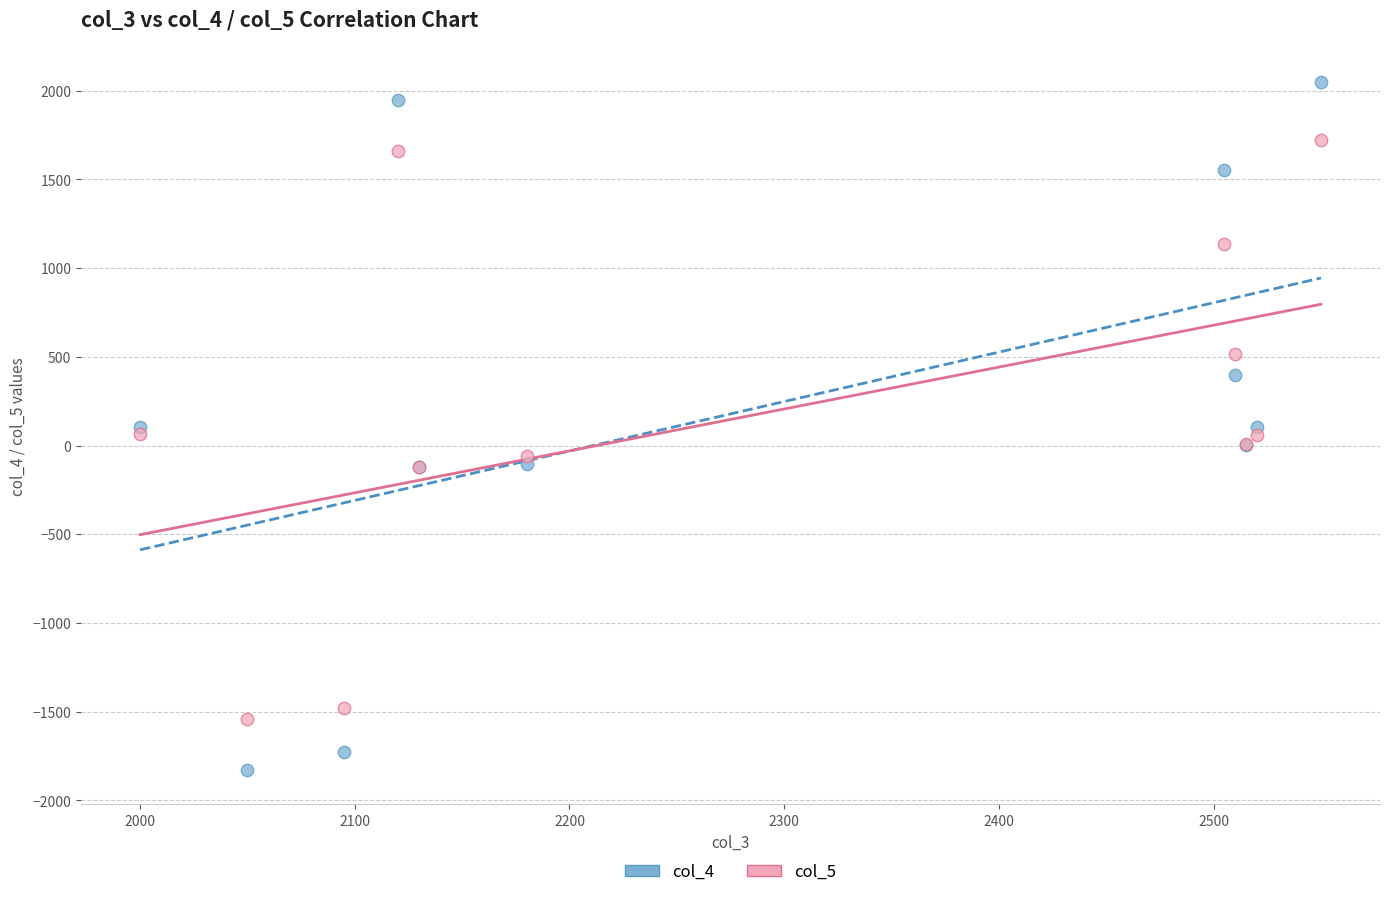

Which series has the widest spread of Y values?

col_4